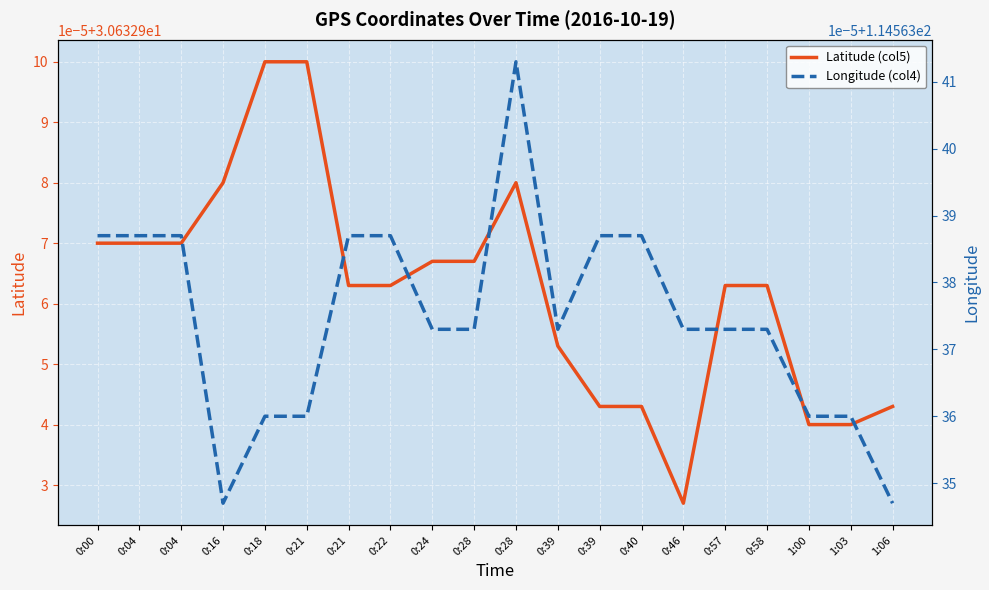

What are all the series names shown in the legend?

Latitude (col5), Longitude (col4)